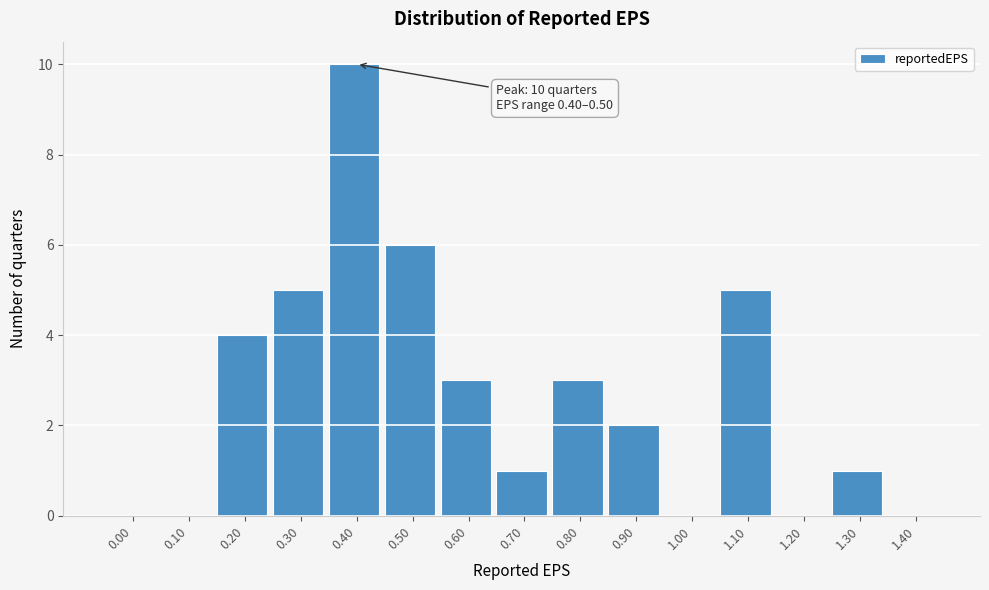

Reading left to right, what are all the values shown in this chart?

0.00=0	0.10=0	0.20=4	0.30=5	0.40=10	0.50=6	0.60=3	0.70=1	0.80=3	0.90=2	1.00=0	1.10=5	1.20=0	1.30=1	1.40=0